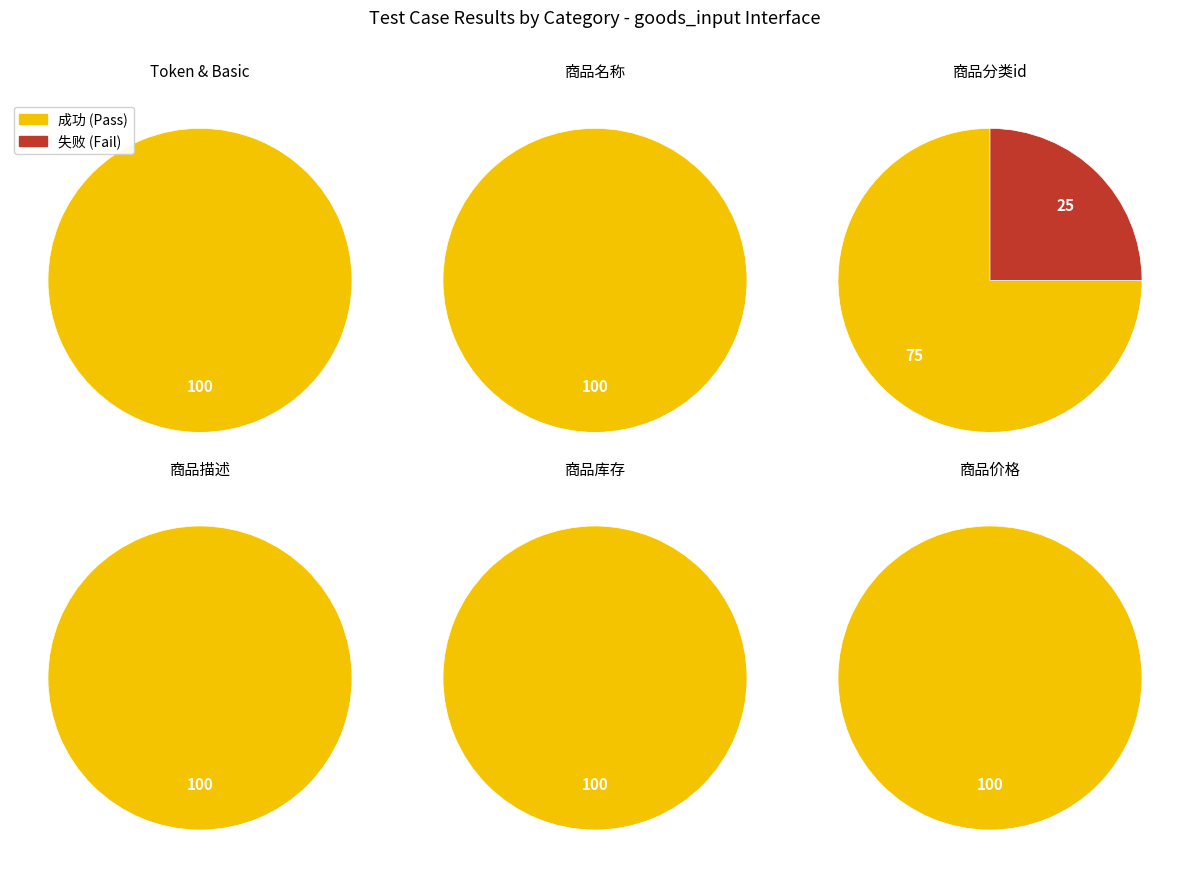

Between 成功 and 失败, which is larger?

成功